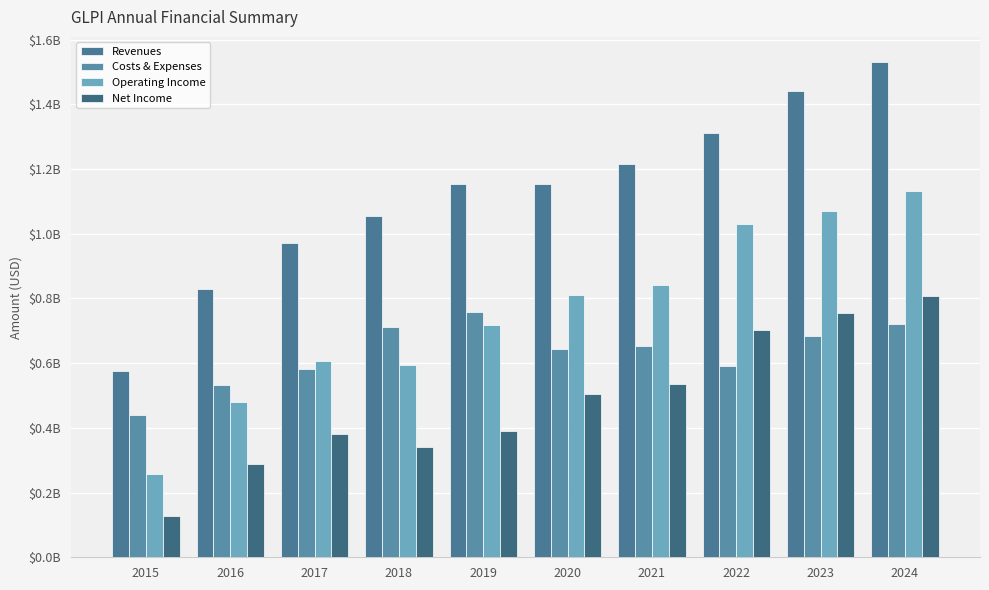

What are all the series names shown in the legend?

Revenues, Costs & Expenses, Operating Income, Net Income